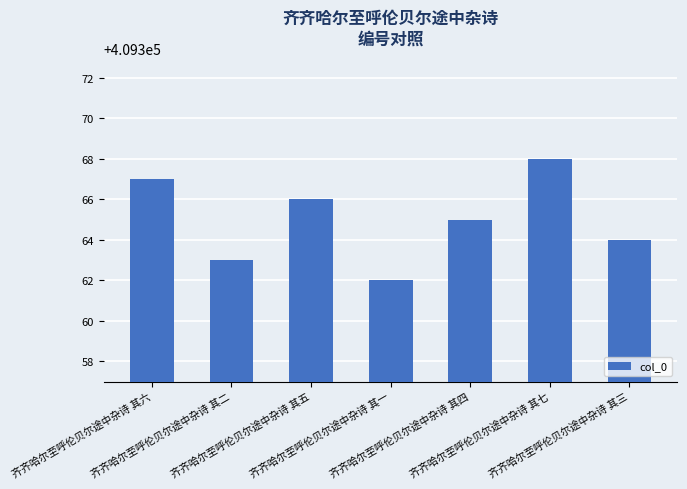

Reading right to left, list all the values displayed in this chart.

齐齐哈尔至呼伦贝尔途中杂诗 其三=409364	齐齐哈尔至呼伦贝尔途中杂诗 其七=409368	齐齐哈尔至呼伦贝尔途中杂诗 其四=409365	齐齐哈尔至呼伦贝尔途中杂诗 其一=409362	齐齐哈尔至呼伦贝尔途中杂诗 其五=409366	齐齐哈尔至呼伦贝尔途中杂诗 其二=409363	齐齐哈尔至呼伦贝尔途中杂诗 其六=409367